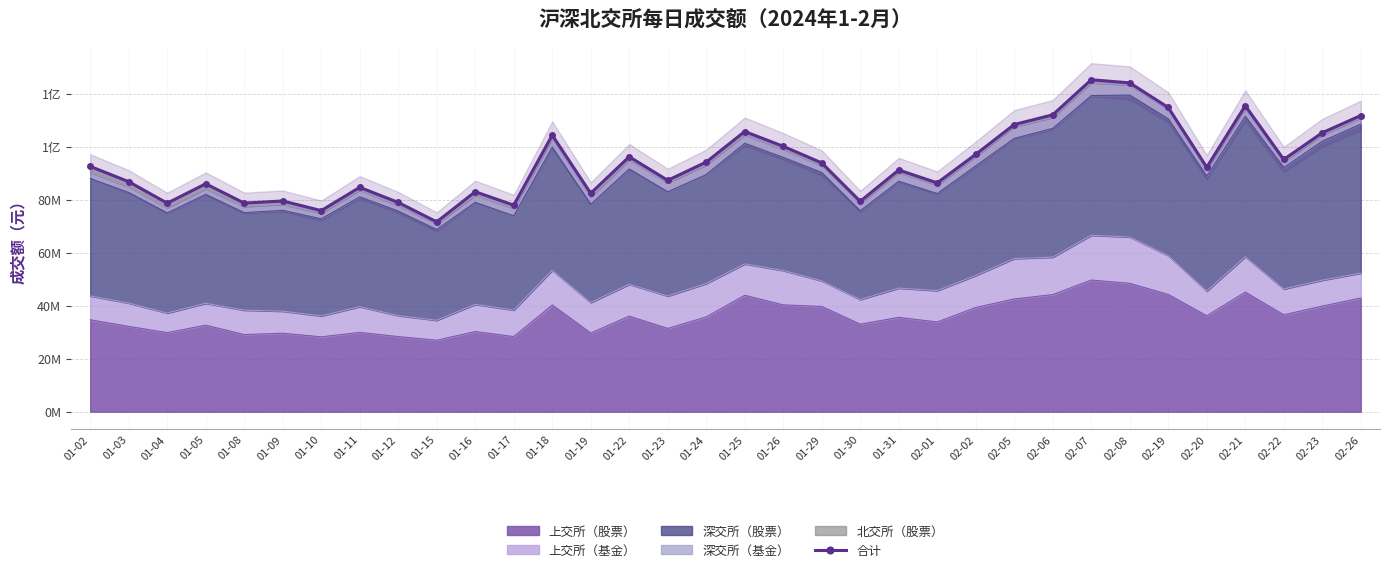

True or false: the data shows 96211226.8 at 01-22.

True